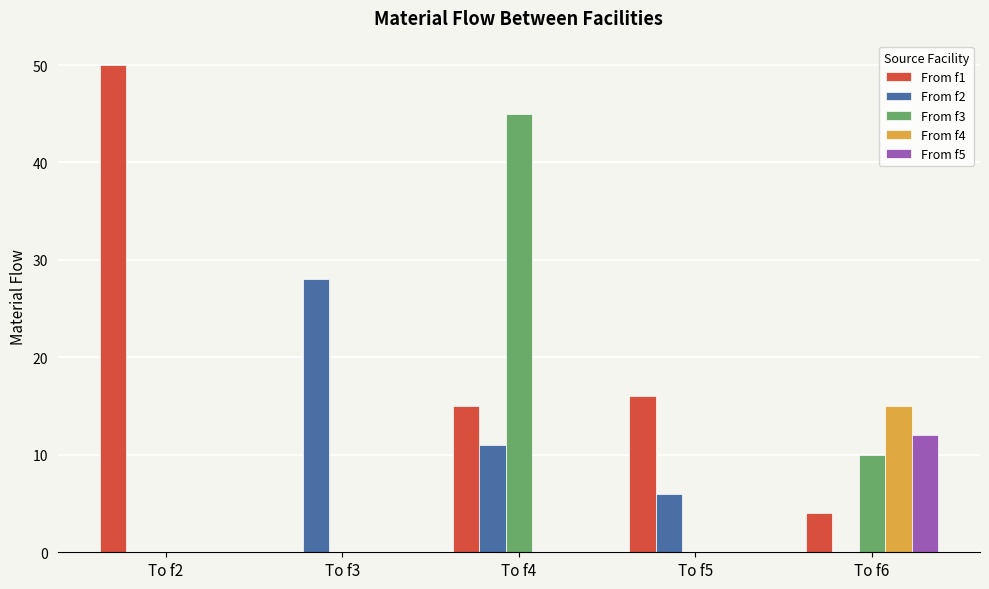

True or false: From f1 has a value of 8 at To f5.

False